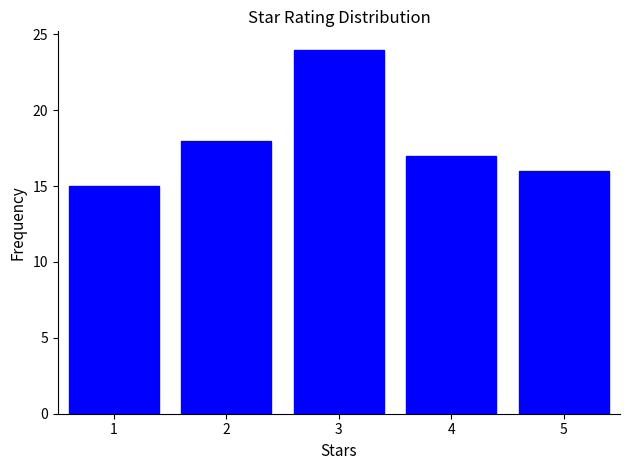

How tall is the bar that spans 2.5 to 3.5 on the x-axis? The values are not printed on the chart, so give them approximately, as read against the axis.

24